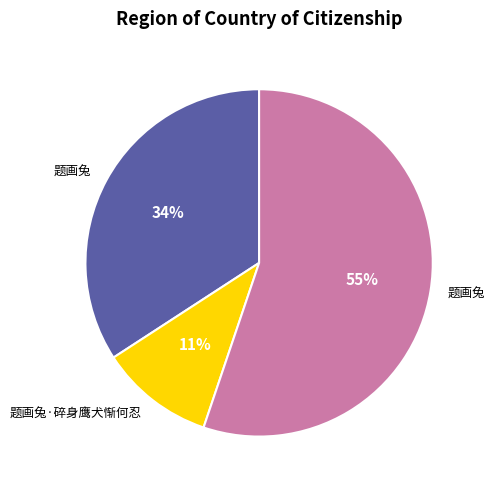

To the nearest percent, what is the average slice percentage?

33%